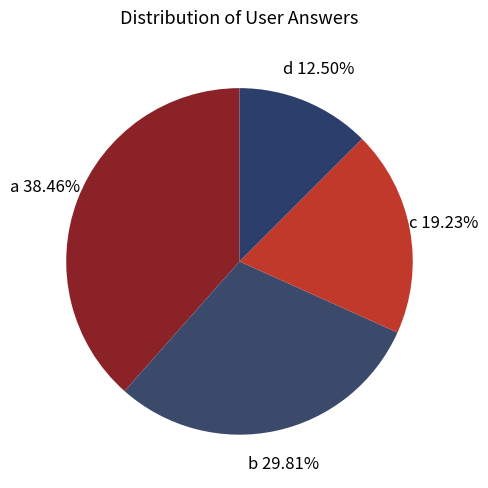

How many segments does this pie chart have?

4